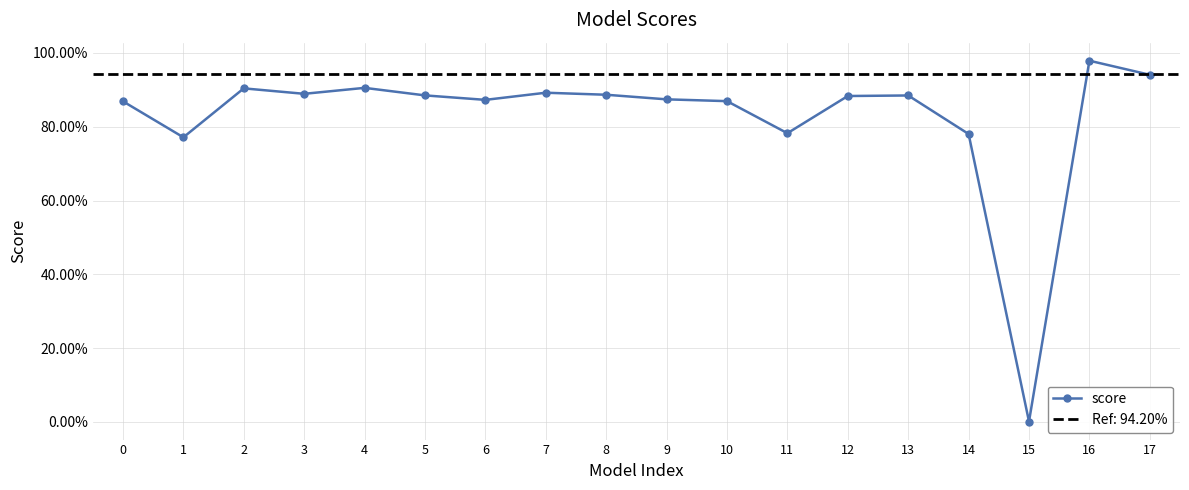

Is it true that the value at 7 is 0.9?

True